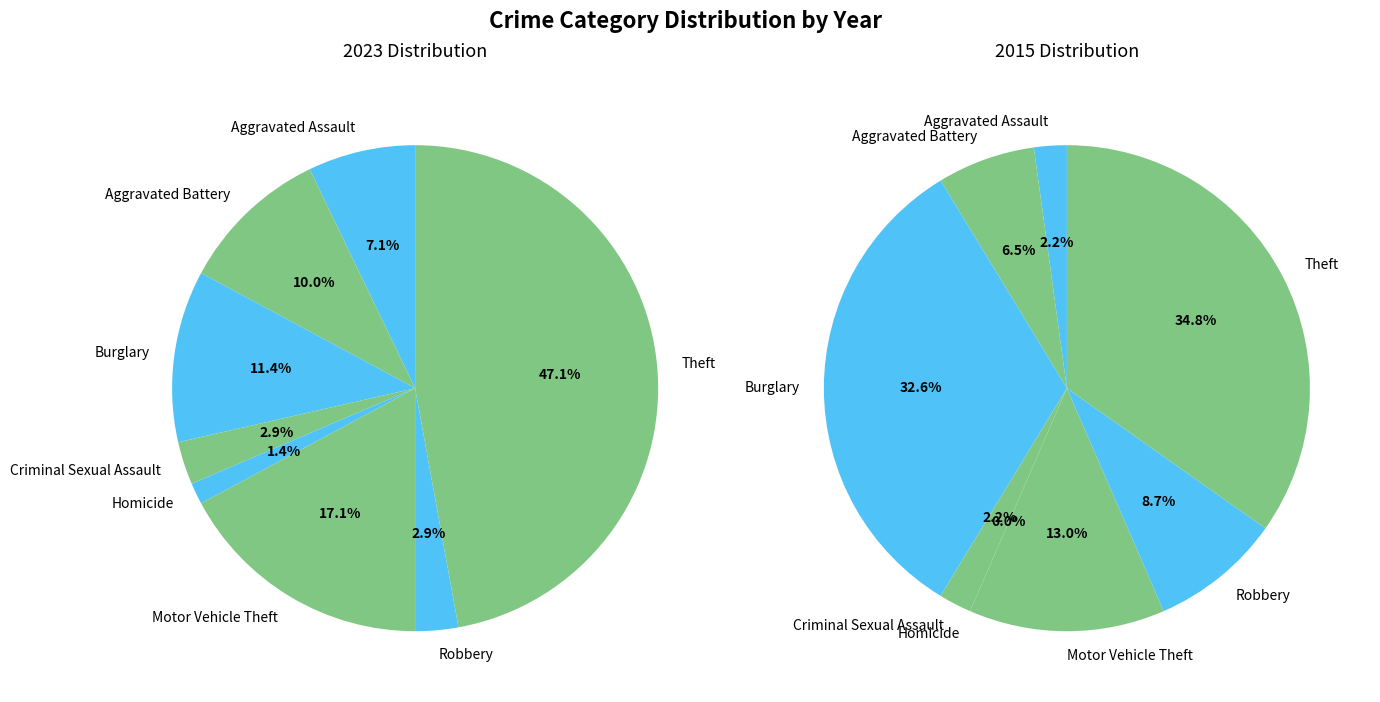

Does any single category account for the majority?

No